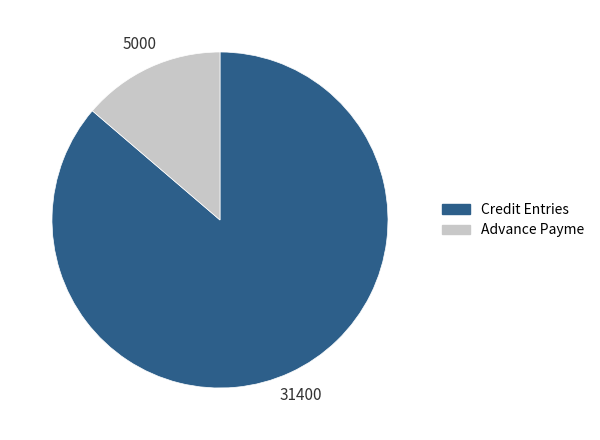

Does Credit Entries represent more than half of the total?

Yes